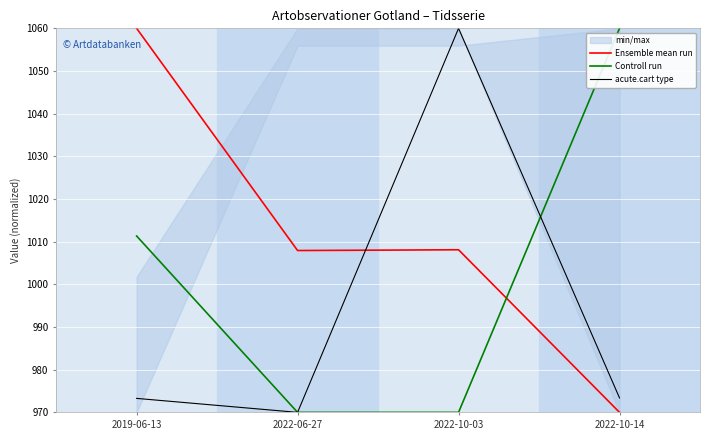

Reading left to right, what are all the values shown in this chart?

Ensemble mean run: 1060.0	1007.9	1008.1	970.0
Controll run: 1011.3	970.0	970.0	1060.0
acute.cart type: 973.3	970.0	1060.0	973.4